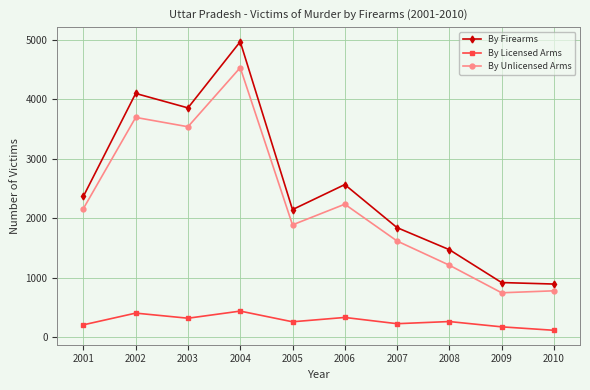

Which series changed the most between 2001 and 2008?

By Unlicensed Arms